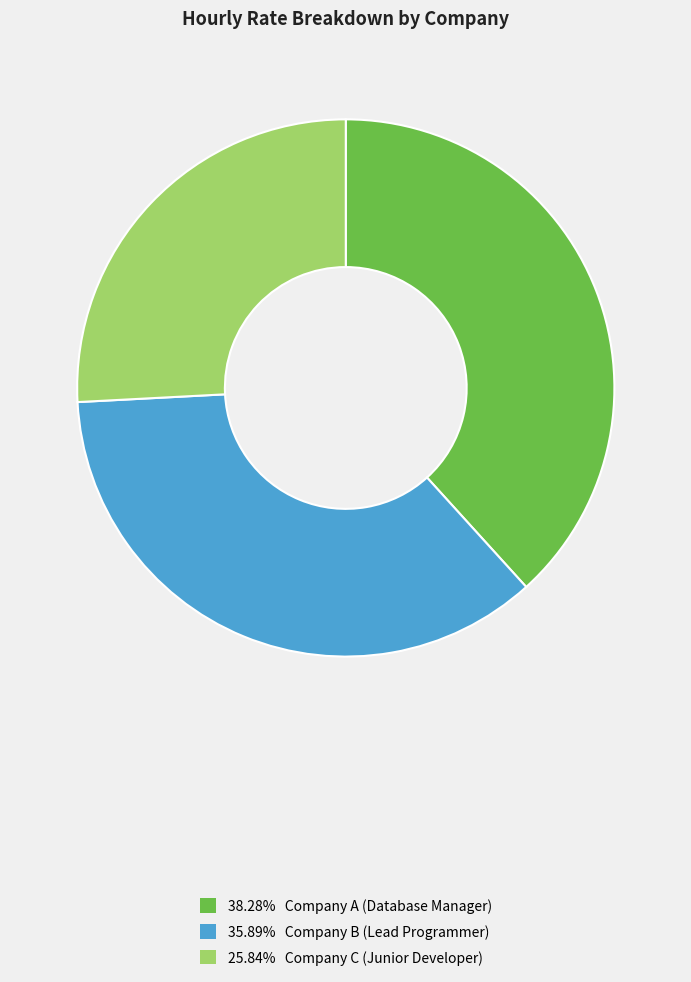

Count the number of slices in the pie.

3